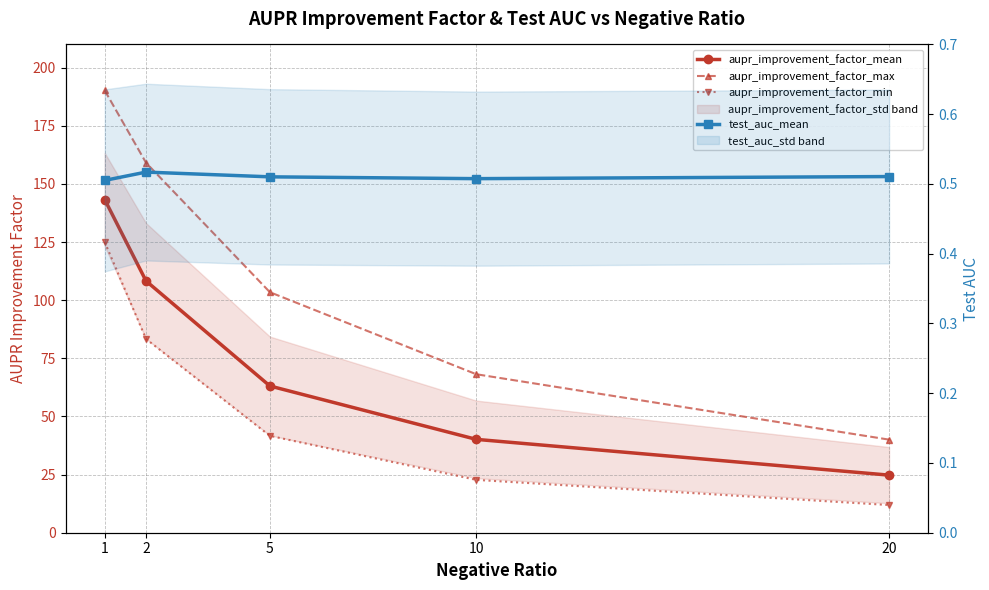

Reading left to right, what are all the values shown in this chart?

aupr_improvement_factor_mean: 1=143.3	2=108.3	5=63.1	10=40.2	20=24.8
aupr_improvement_factor_max: 1=190.2	2=159.1	5=103.4	10=68.2	20=40.0
aupr_improvement_factor_min: 1=125.0	2=83.3	5=41.7	10=22.7	20=11.9
test_auc_mean: 1=0.5	2=0.5	5=0.5	10=0.5	20=0.5